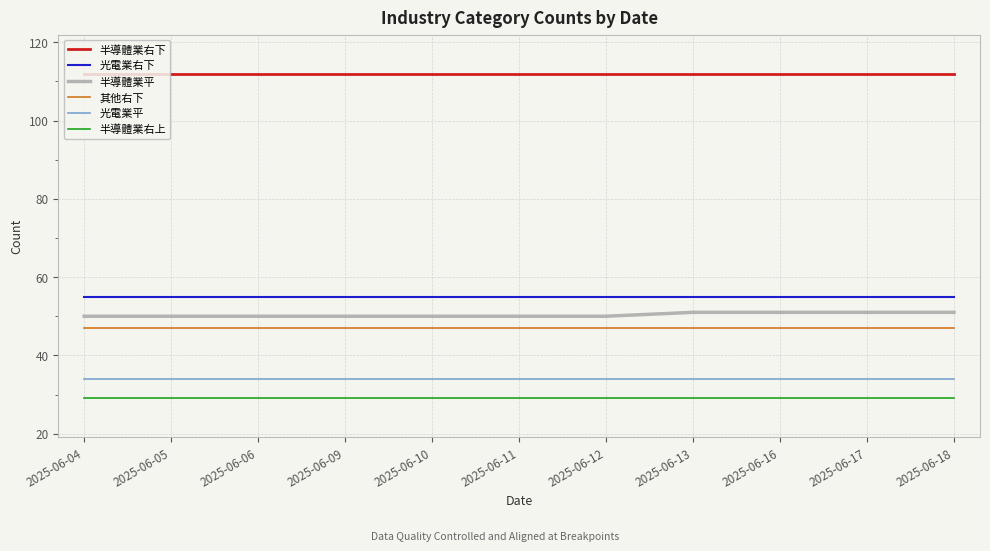

At how many categories does at least one series exceed 100?

11